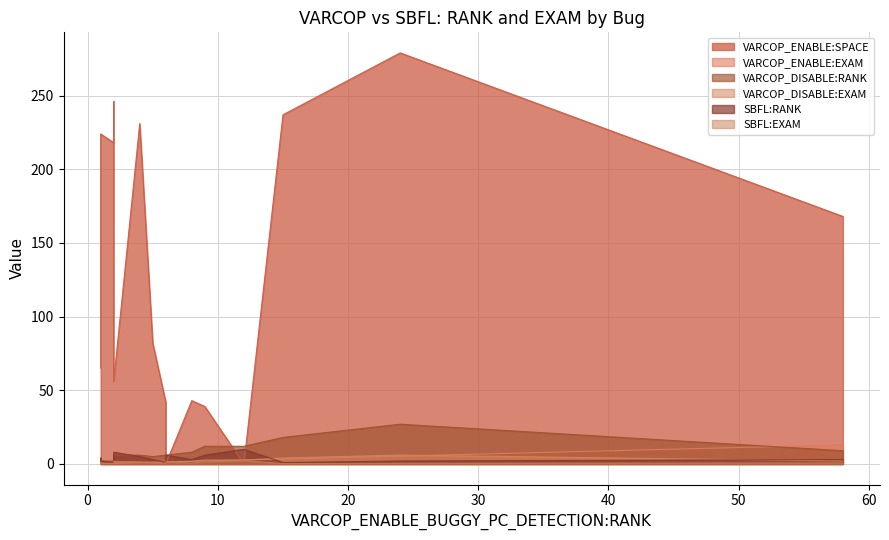

True or false: SBFL:RANK has more than 1 interior local peaks.

True